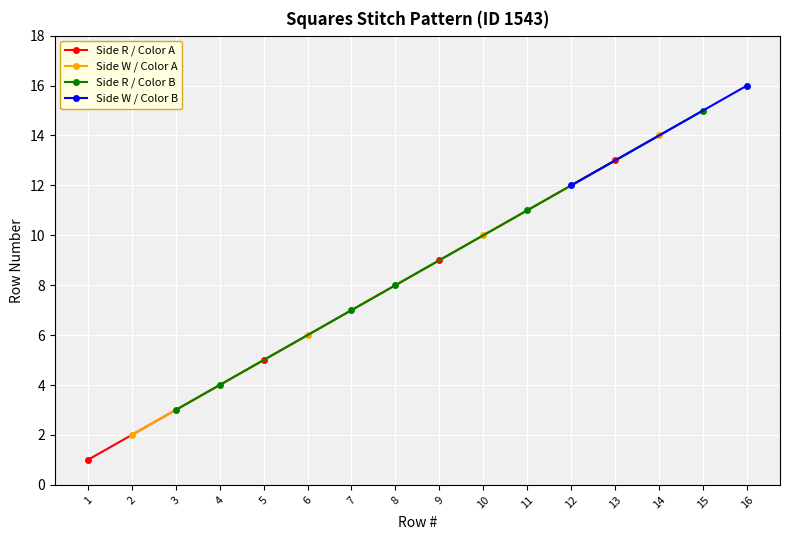

How many values are below 9?

8